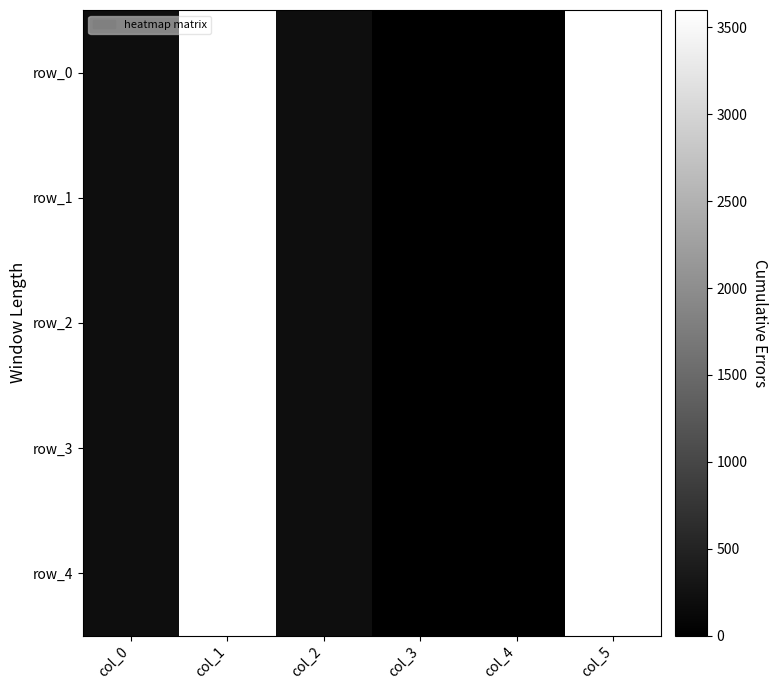

Rank the series at col_2 from lowest to highest value.

row_0, row_1, row_2, row_3, row_4